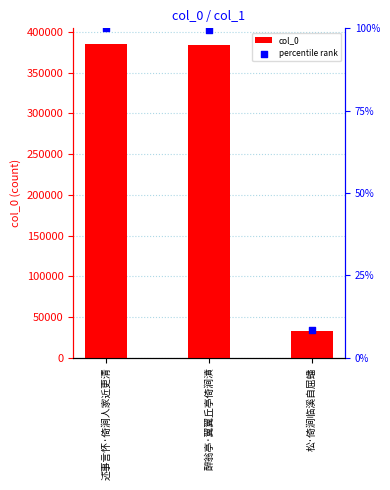

At how many categories does at least one series exceed 192770?

2